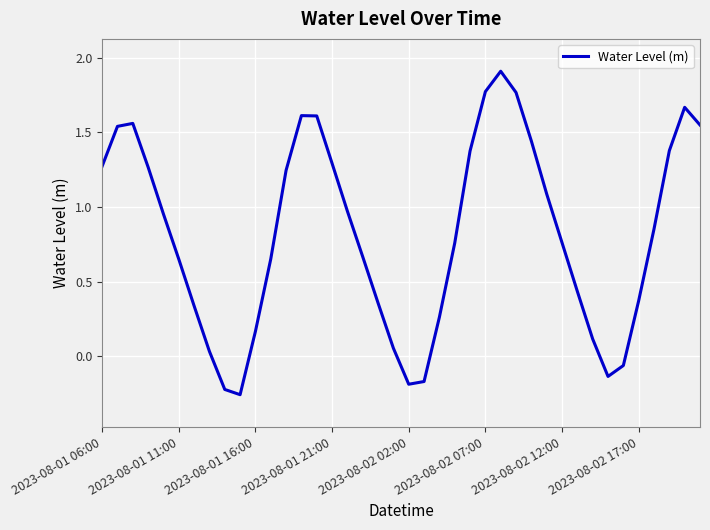

What is the maximum value shown in the chart?

1.9